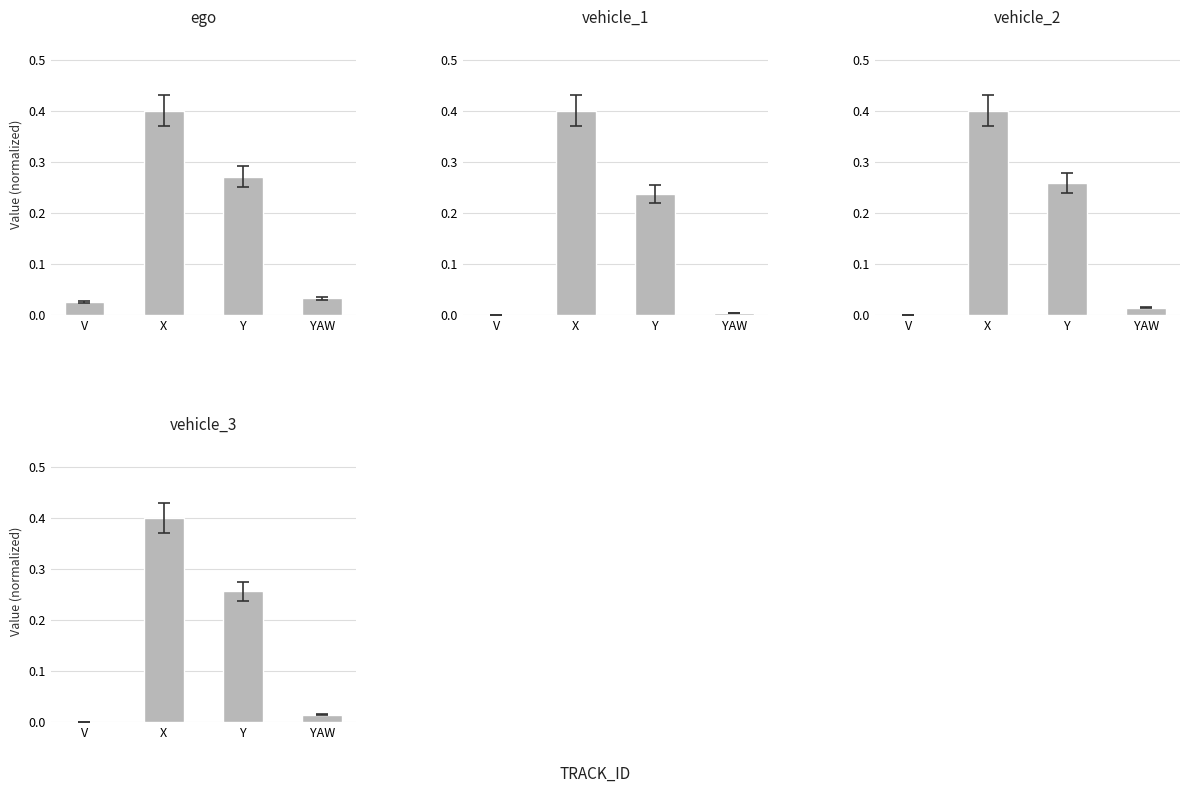

What is the sum of the vehicle_1 values at X and V?

0.4